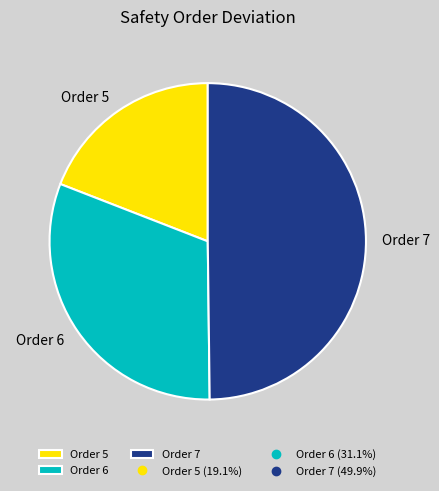

What is the ratio of the value at Order 7 to the value at Order 6?

1.6